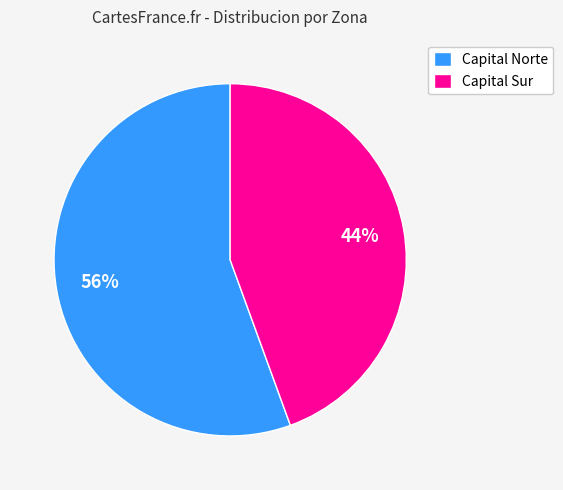

To the nearest percent, what is the average slice percentage?

50%